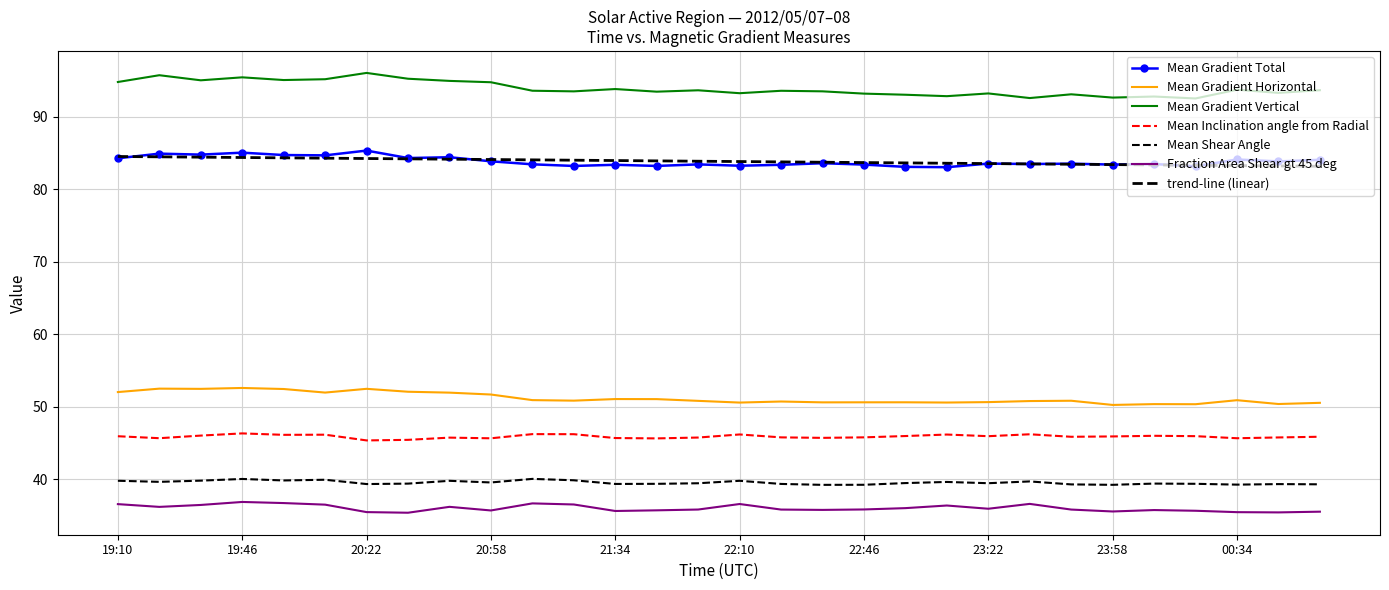

Which category has the highest value in the Mean Gradient Horizontal series?

19:46